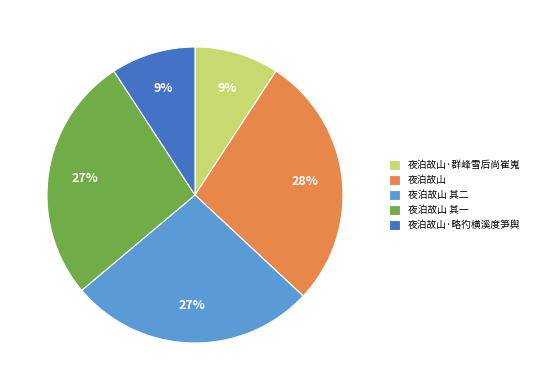

To the nearest percent, what is the difference between the 夜泊故山 其一 and 夜泊故山·群峰雪后尚崔嵬 slice percentages?

18%